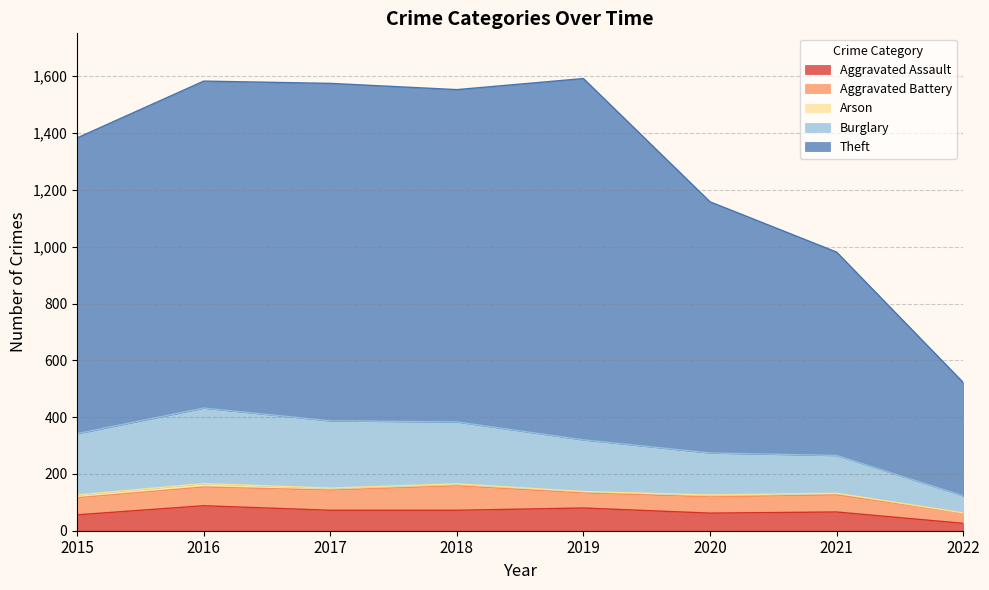

How many data points does each series have?

8